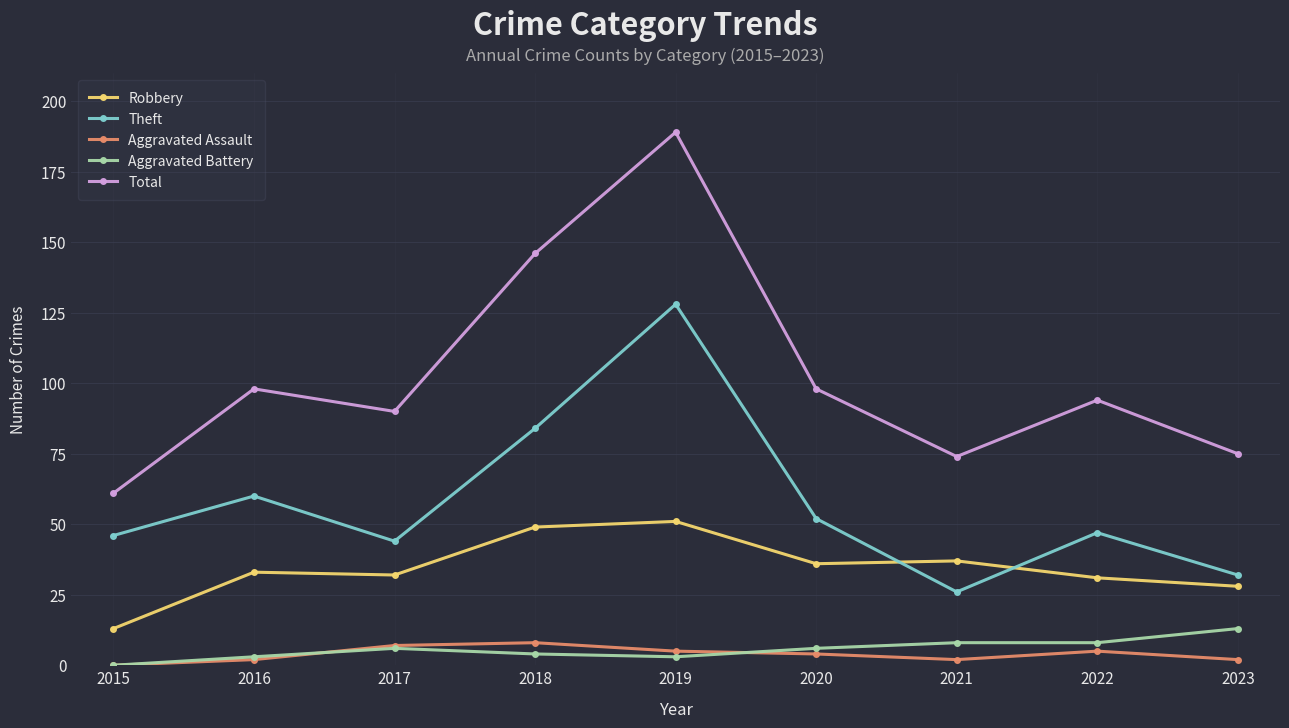

Between 2018 and 2020, which series saw the biggest shift?

Total